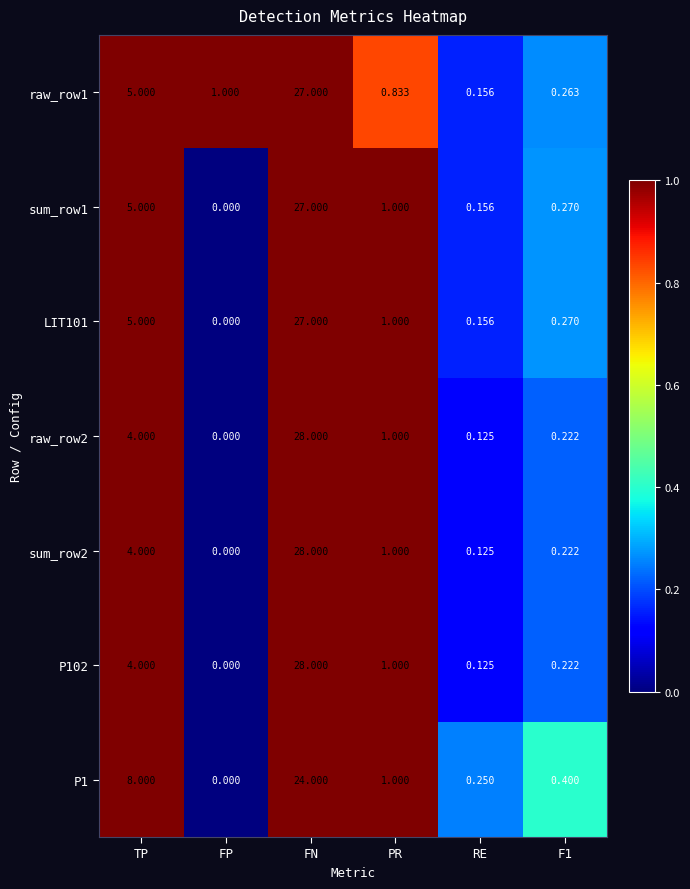

At which label is sum_row1 closest to 13?

TP